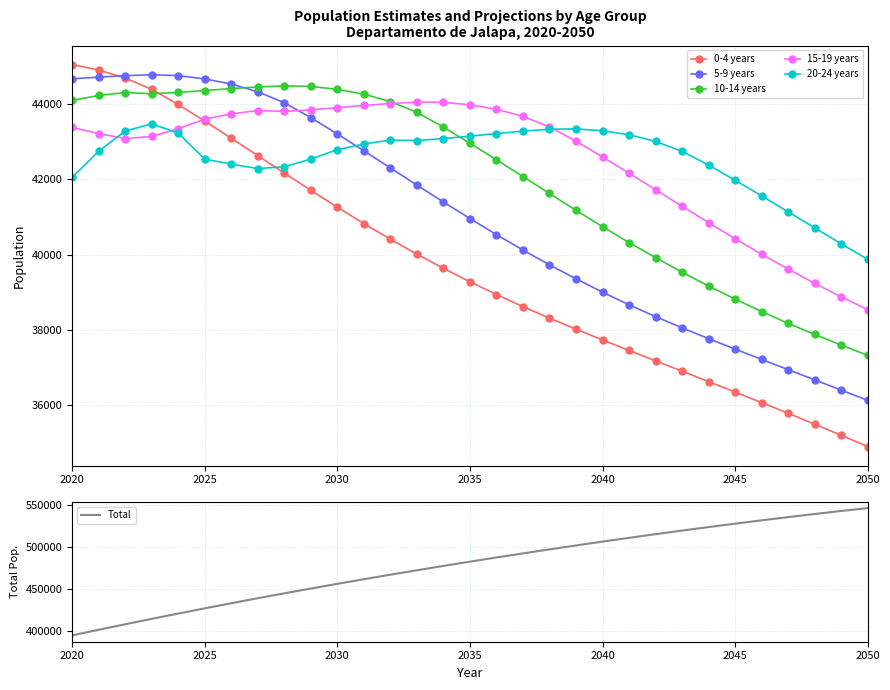

At which label does 0-4 years reach its minimum?

2050